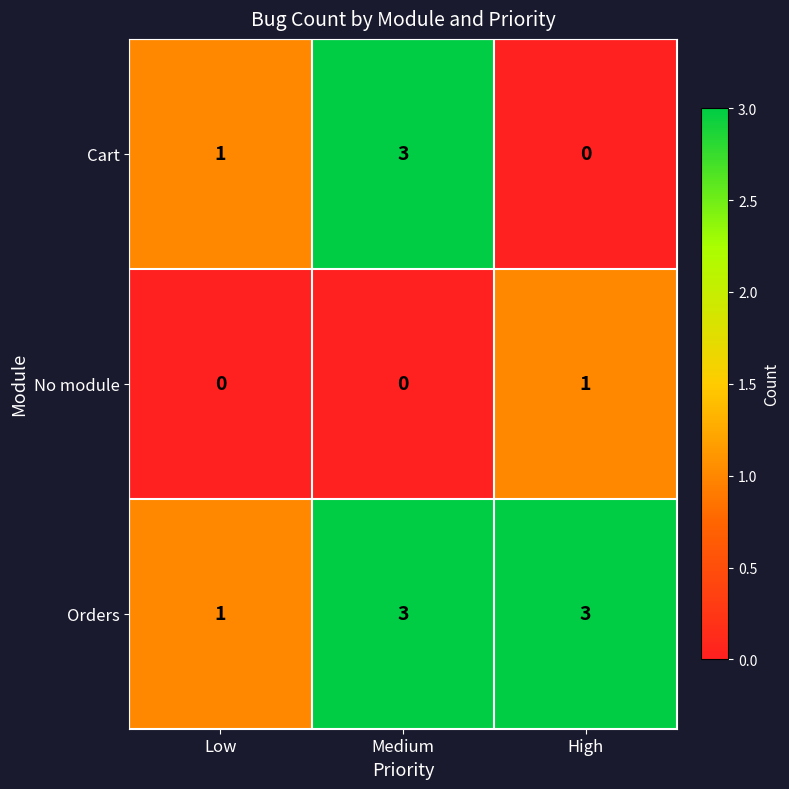

List the series in order of their overall mean, highest first.

Orders, Cart, No module